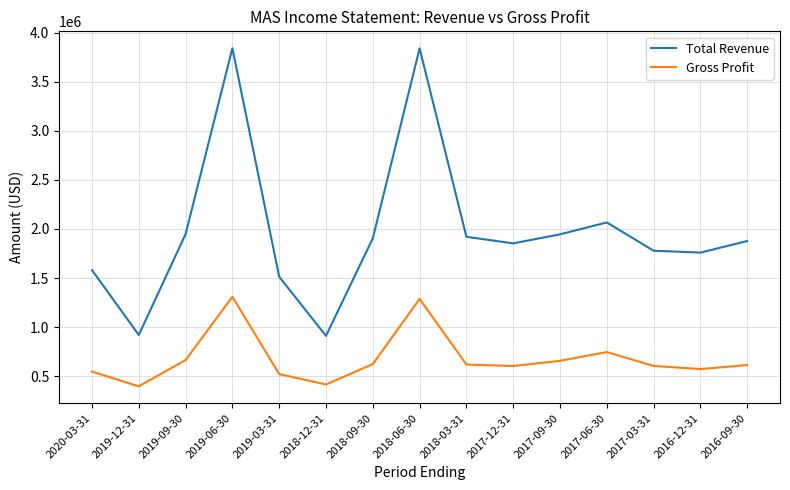

Is the value of Total Revenue at 2019-03-31 greater than the value of Gross Profit at 2019-12-31?

Yes